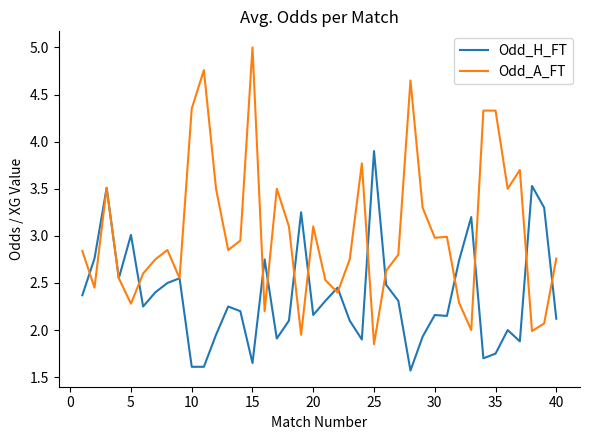

Rank the series by their average value, from highest to lowest.

Odd_A_FT, Odd_H_FT